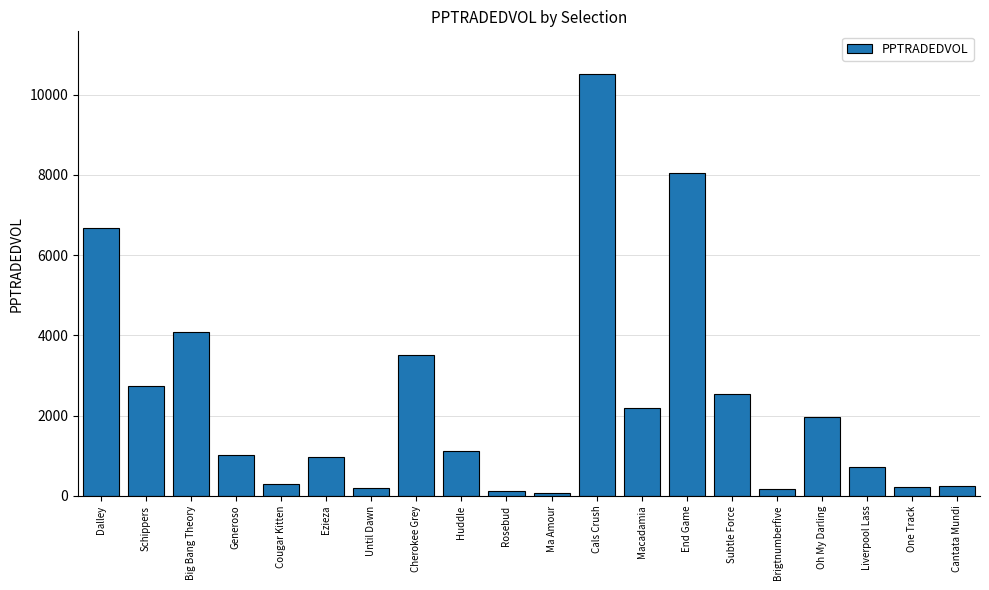

Read the value at Dalley.

6669.6